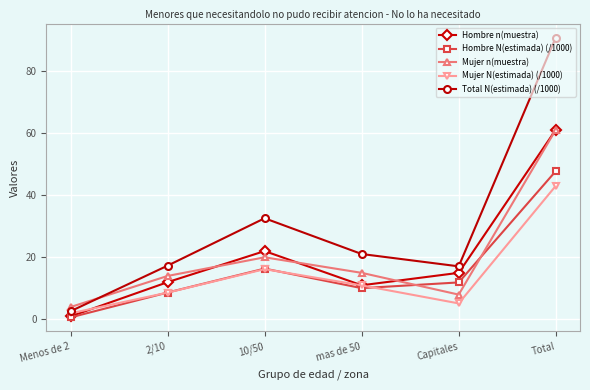

What is the sum of all Mujer N(estimada) (/1000) values?

85.9